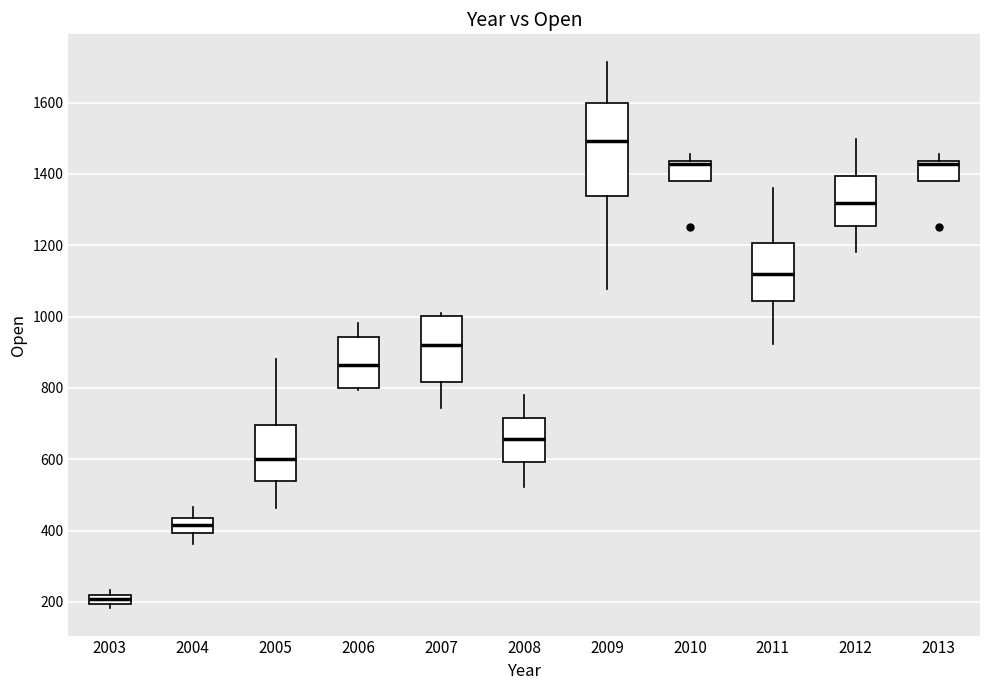

Where is the lower edge of the box at x = 2006 on the y-axis? The values are not printed on the chart, so give them approximately, as read against the axis.

800